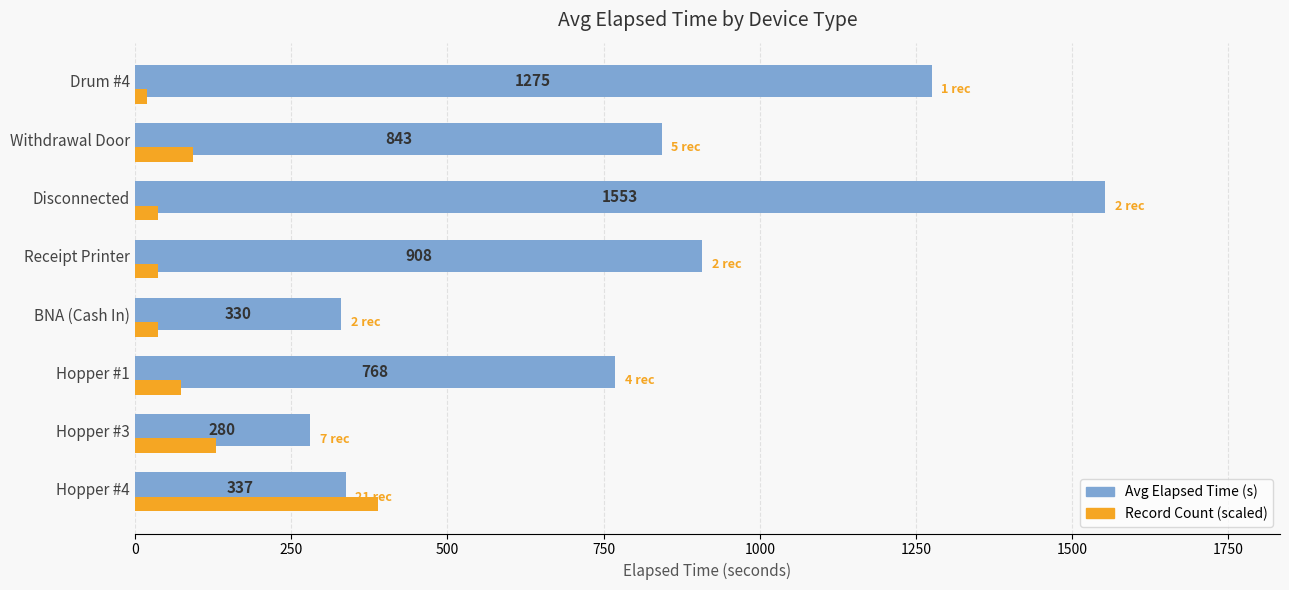

What is the difference between the maximum and minimum values in the Avg Elapsed Time (s) series?

1273.0